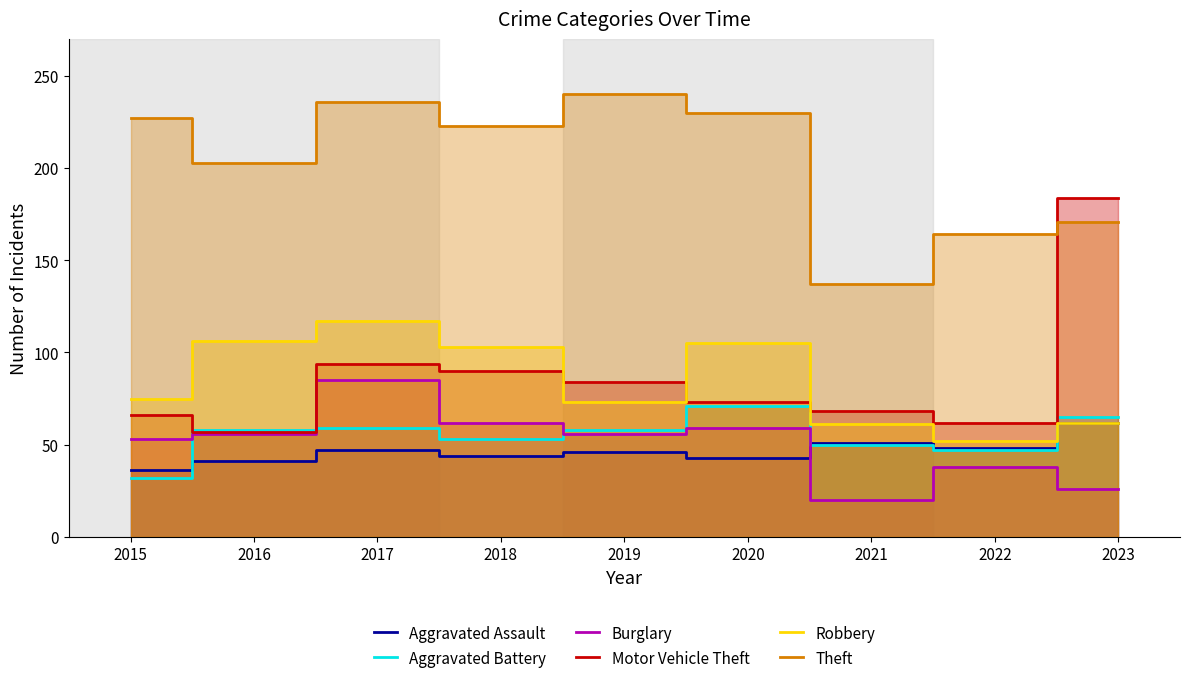

At which label is Motor Vehicle Theft closest to 120?

2017